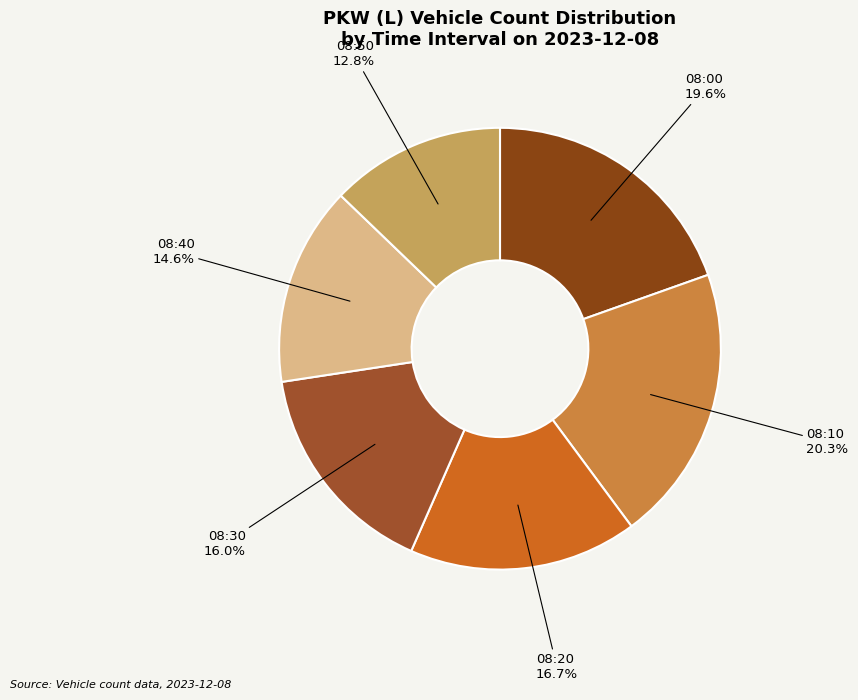

Which category has the biggest portion of the pie?

08:10